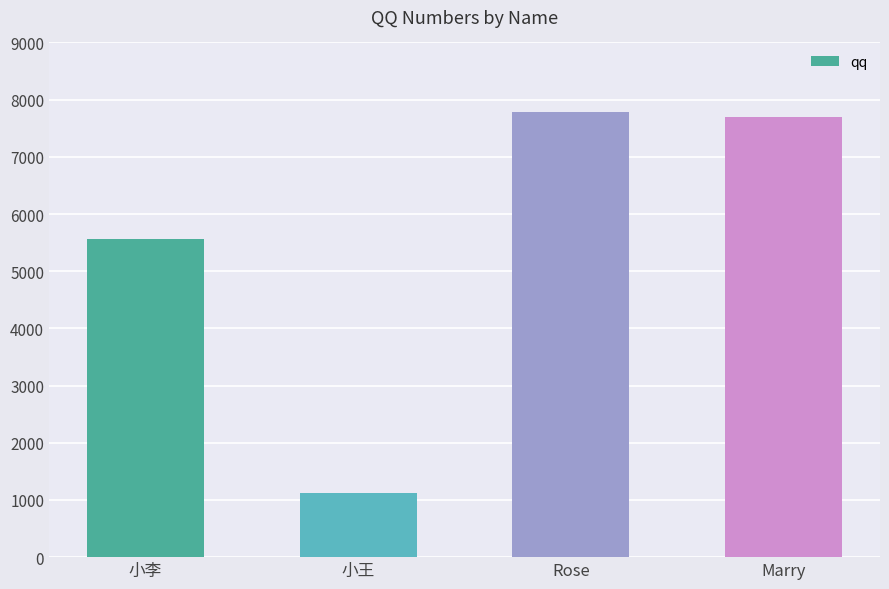

Approximately how many times larger is the value at 小王 compared to Rose?

0.1